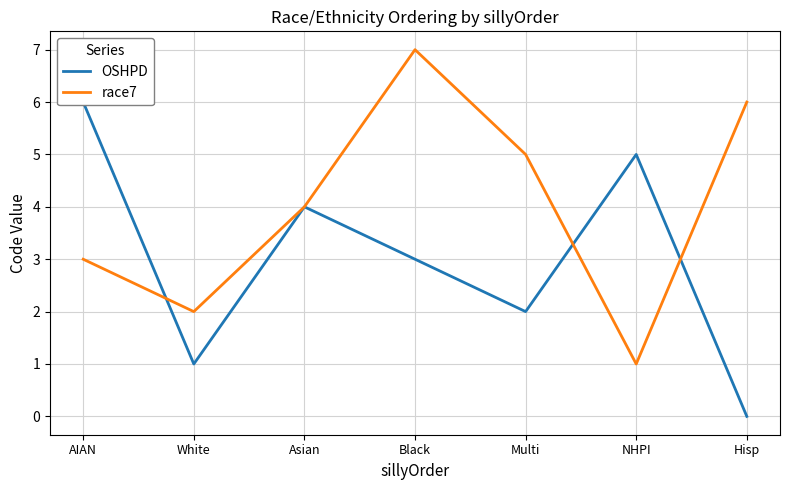

True or false: OSHPD and race7 intersect in this chart.

True